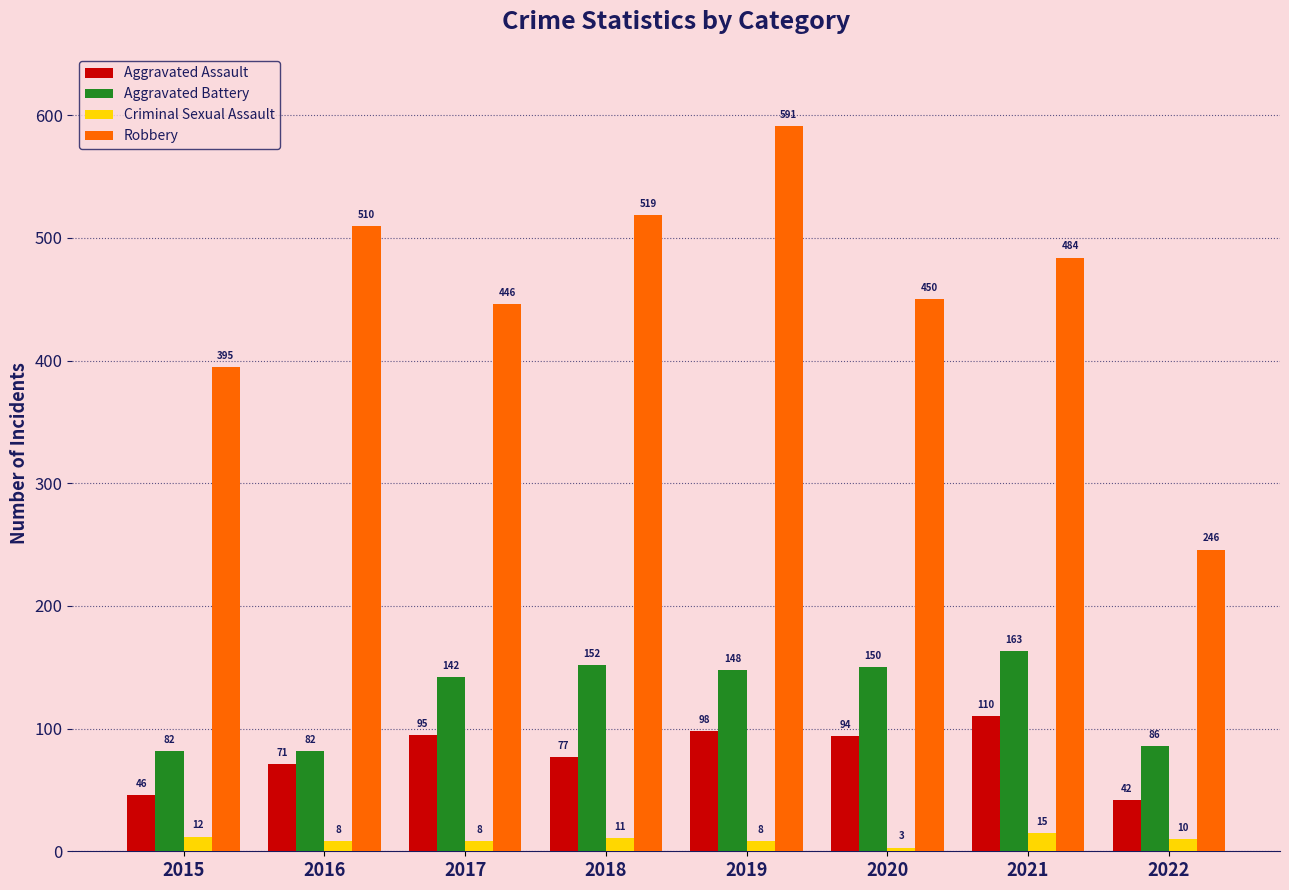

Reading right to left, transcribe all the data shown in this chart.

Aggravated Assault: 2022=42	2021=110	2020=94	2019=98	2018=77	2017=95	2016=71	2015=46
Aggravated Battery: 2022=86	2021=163	2020=150	2019=148	2018=152	2017=142	2016=82	2015=82
Criminal Sexual Assault: 2022=10	2021=15	2020=3	2019=8	2018=11	2017=8	2016=8	2015=12
Robbery: 2022=246	2021=484	2020=450	2019=591	2018=519	2017=446	2016=510	2015=395